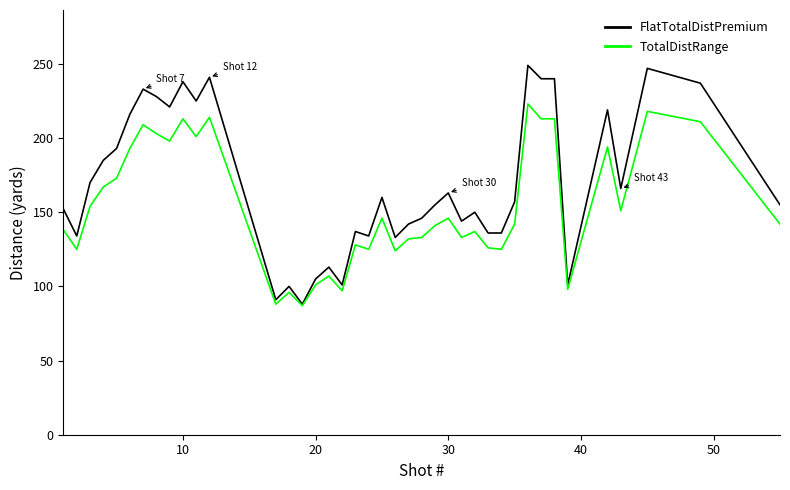

Which series has the largest total across all categories?

FlatTotalDistPremium